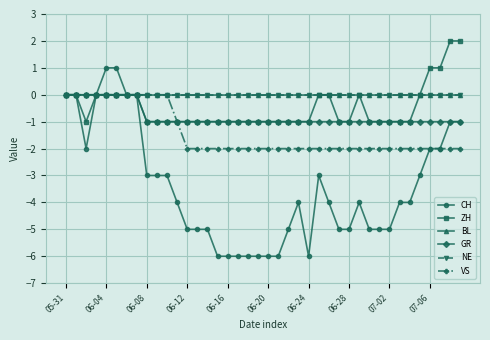

Is this an area chart (filled region under the line)?

No